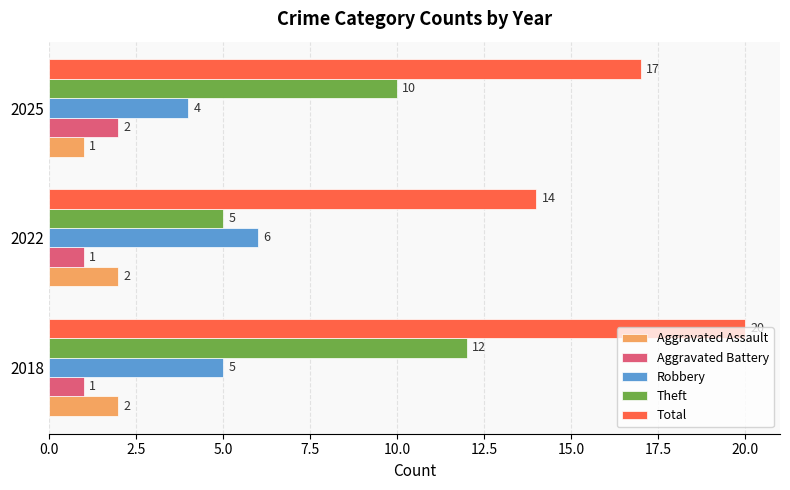

Is it true that Robbery equals 4 at 2025?

True